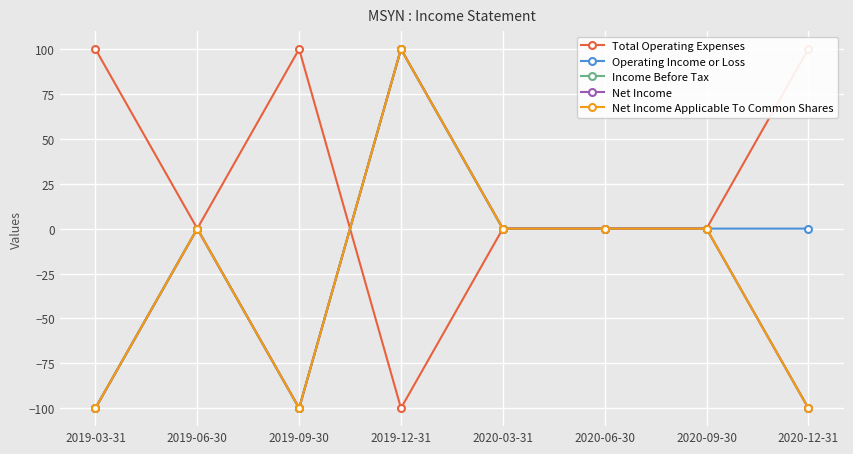

What position from the left is 2020-09-30?

7